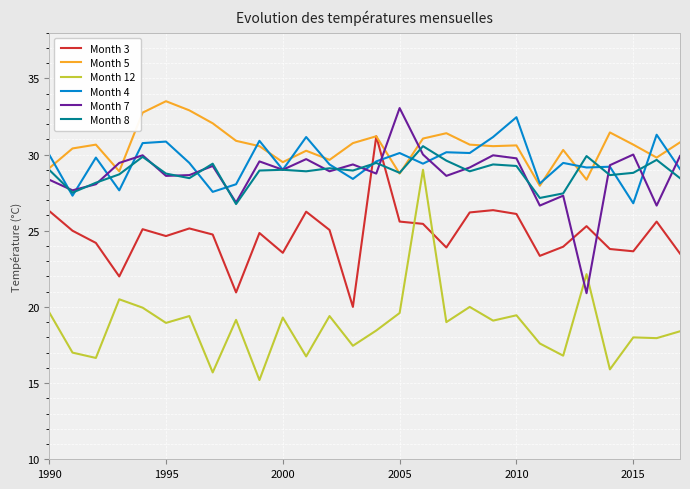

What is the smallest value displayed?

15.2